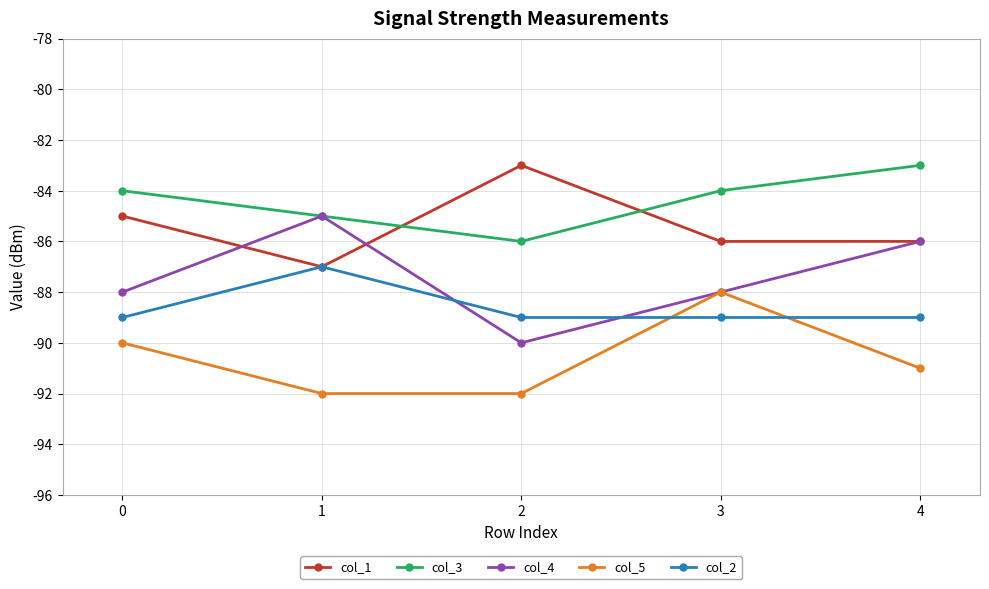

The col_5 series shows -42 at 0. True or false?

False